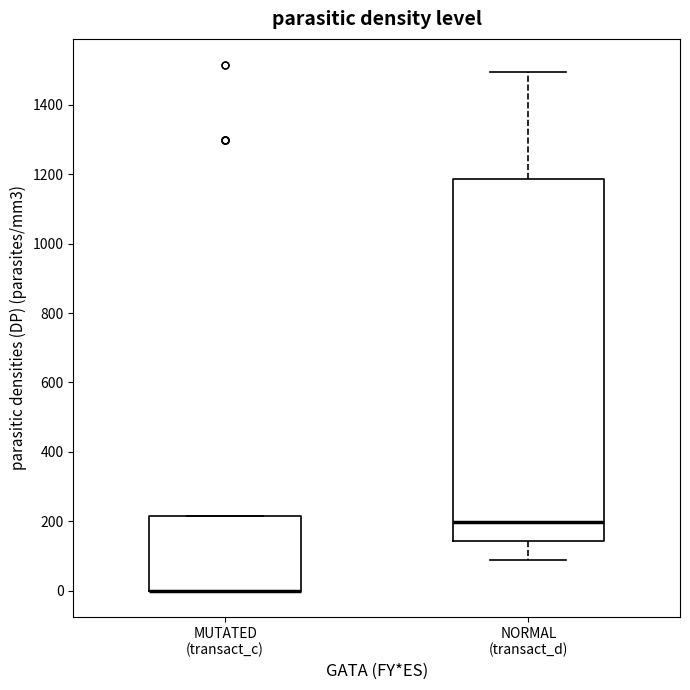

Where is the upper edge of the box for MUTATED (transact_c) on the y-axis? The values are not printed on the chart, so give them approximately, as read against the axis.

220